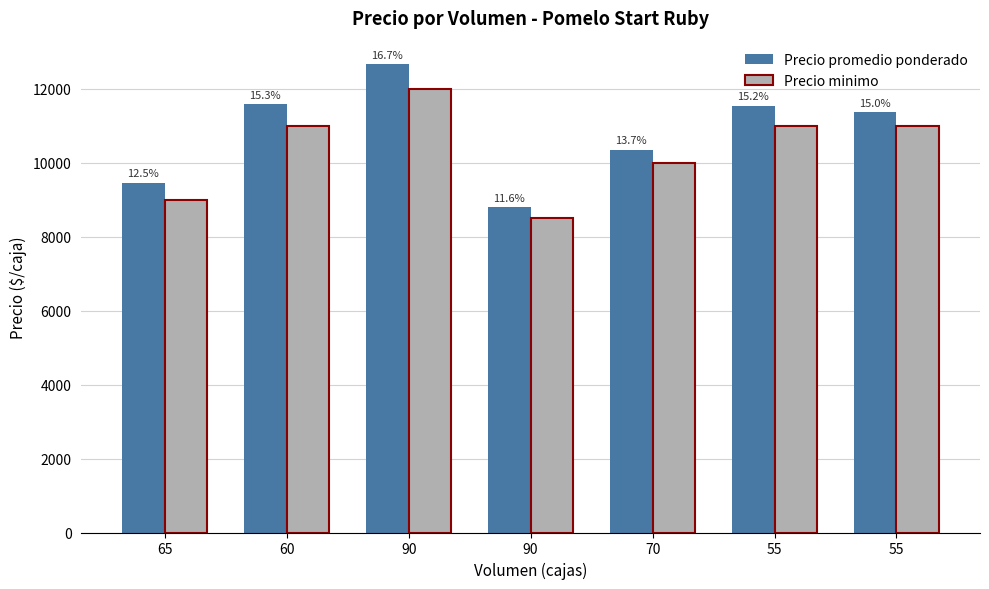

What is the label of the 5th bar from the right?

90